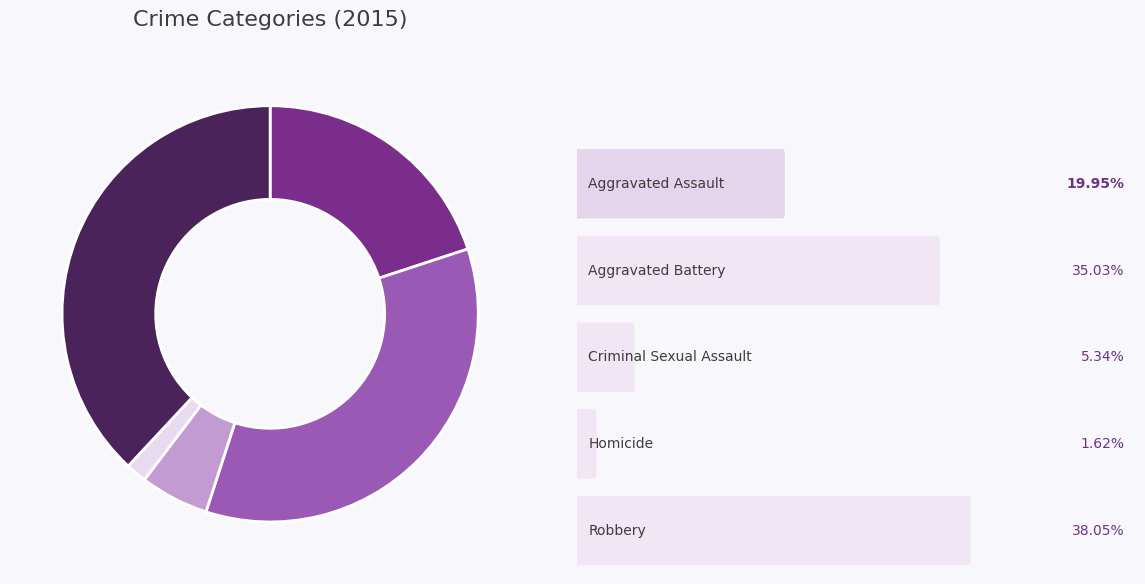

Is there any slice that represents more than half of the pie?

No